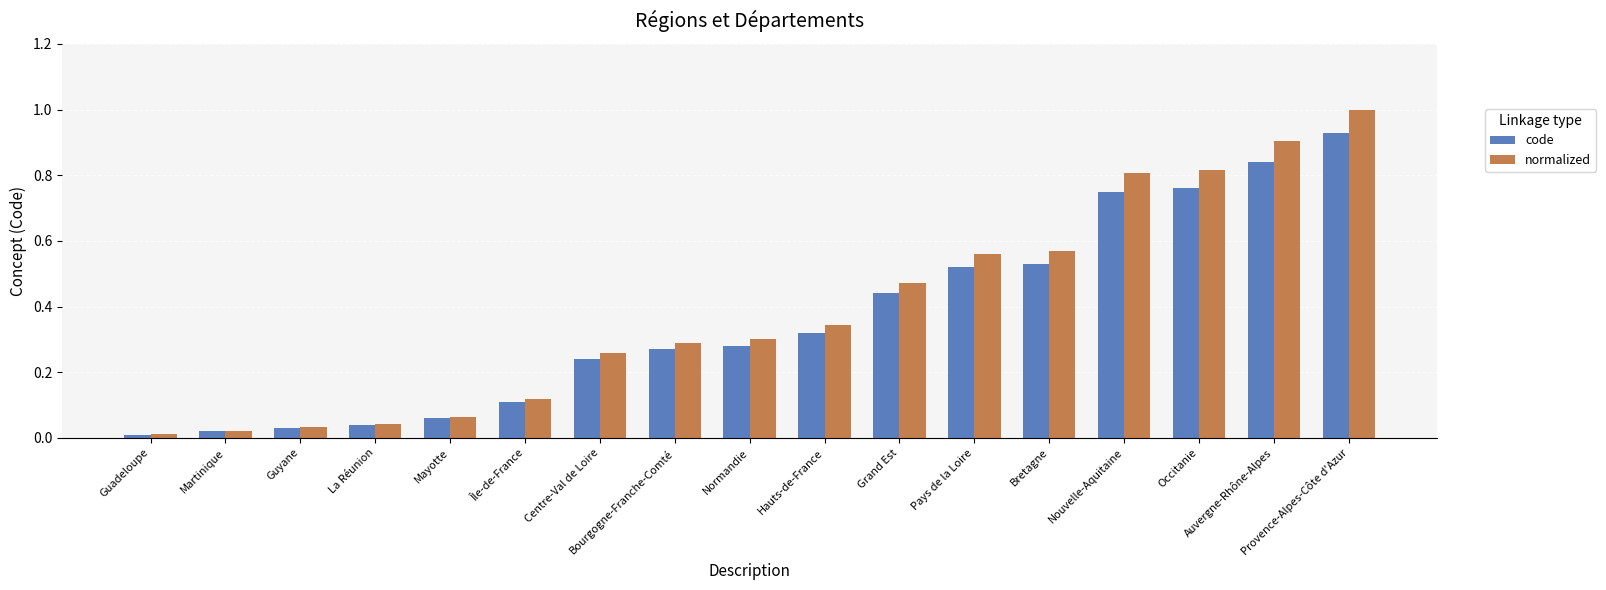

At how many categories does at least one series exceed 0?

17